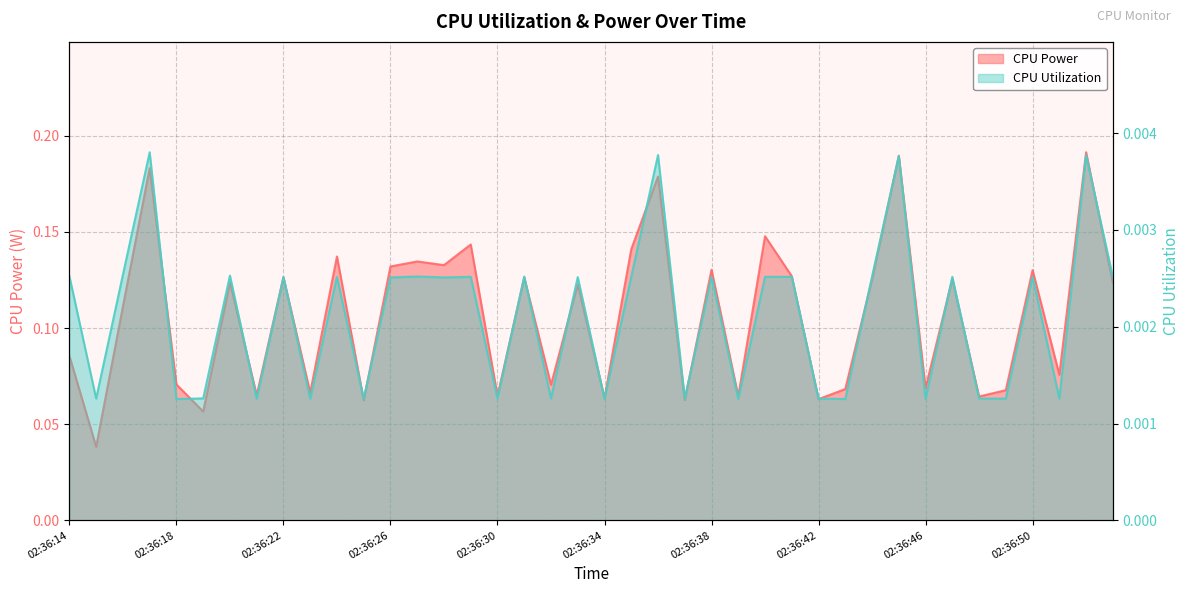

At which category is the sum across all series the highest?

02:36:52